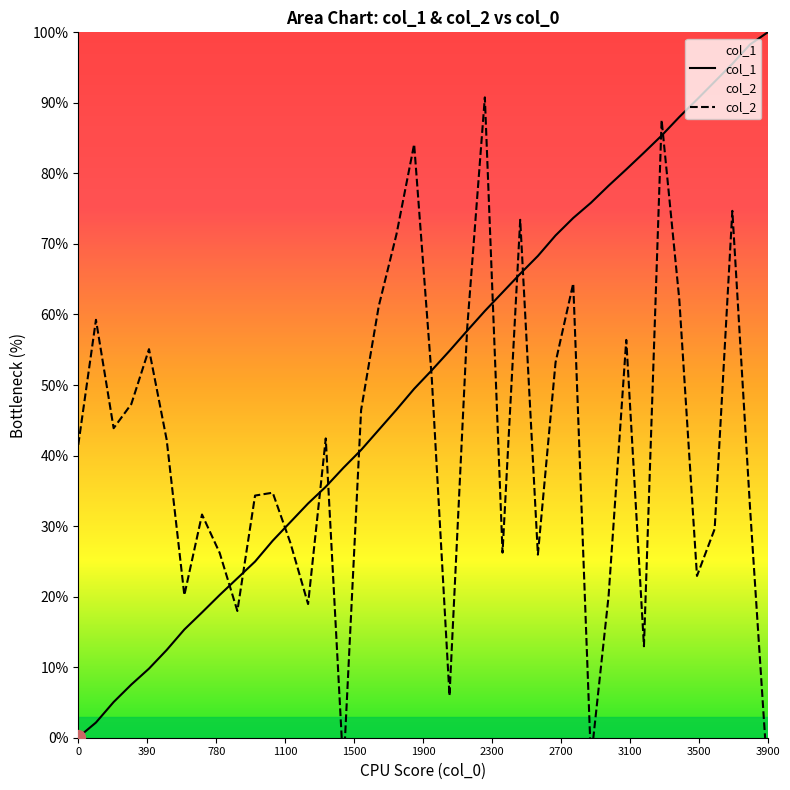

Which series has the widest spread of values?

col_1